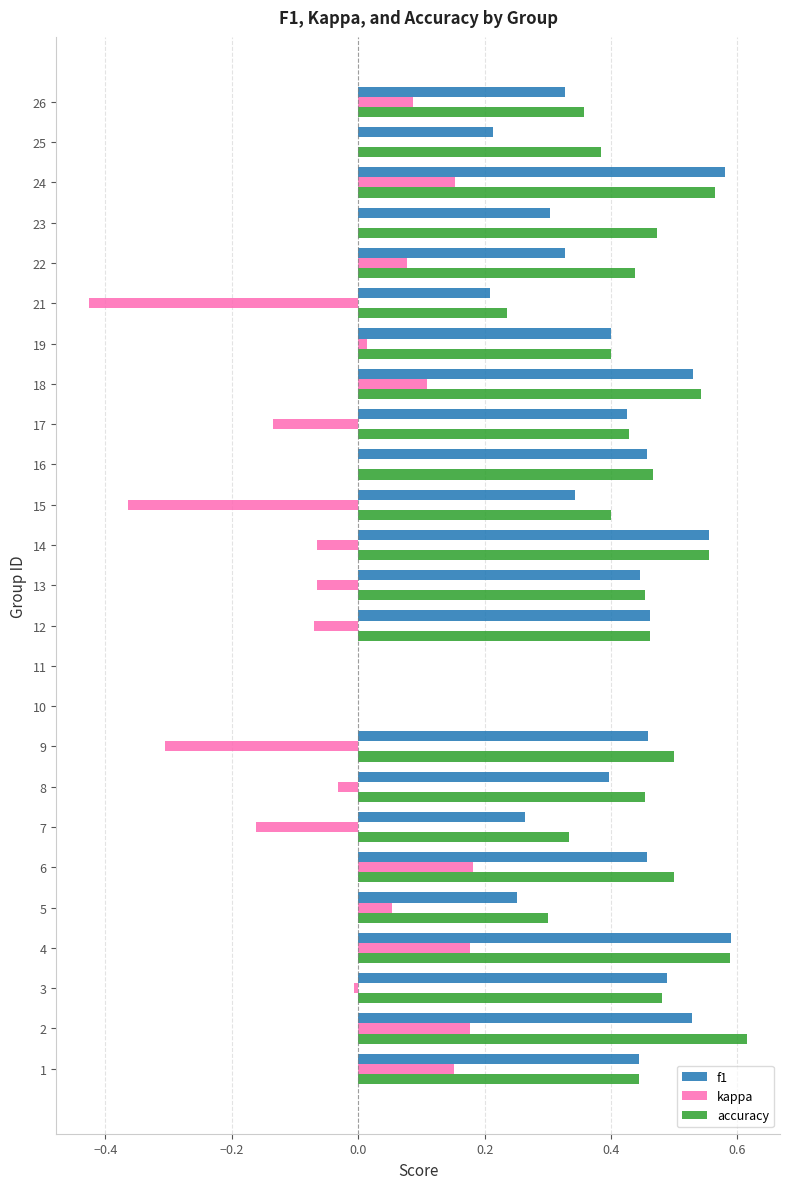

What is the sum of the accuracy values at 4 and 25?

1.0